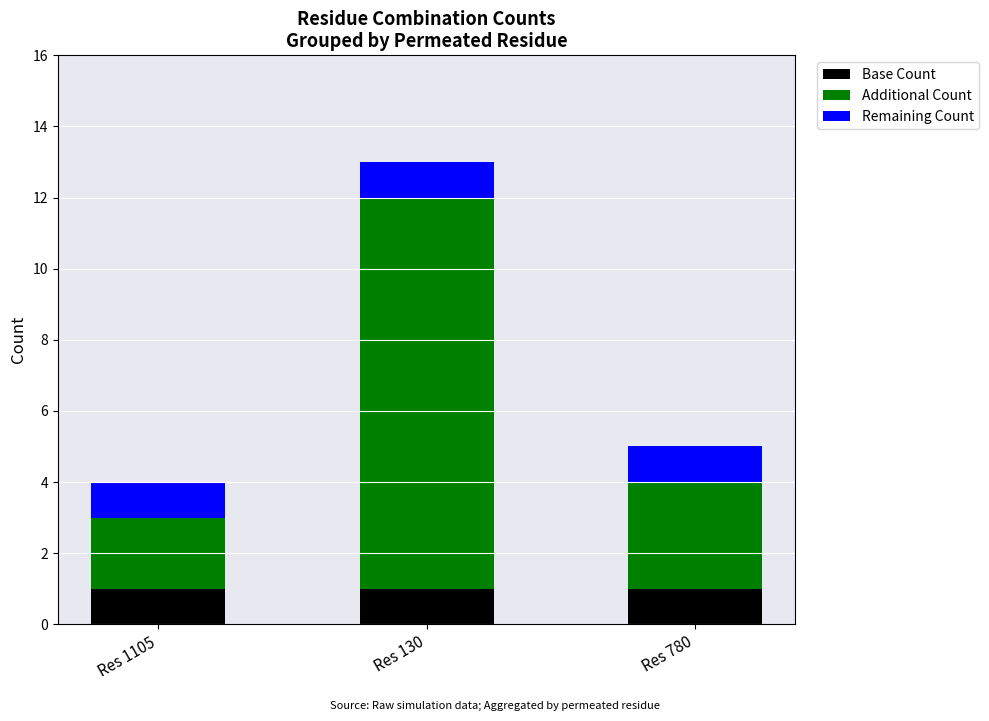

What is the total value across all series at Res 1105?

4